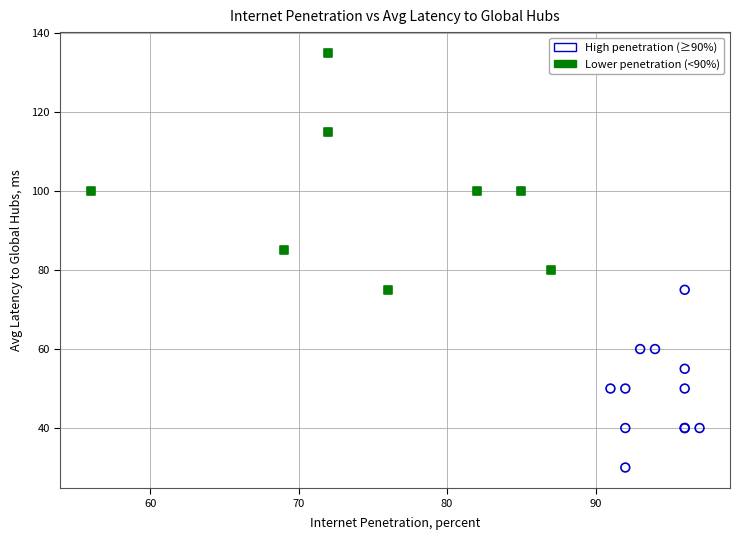

Which series reaches the maximum Y coordinate?

Lower penetration (<90%)